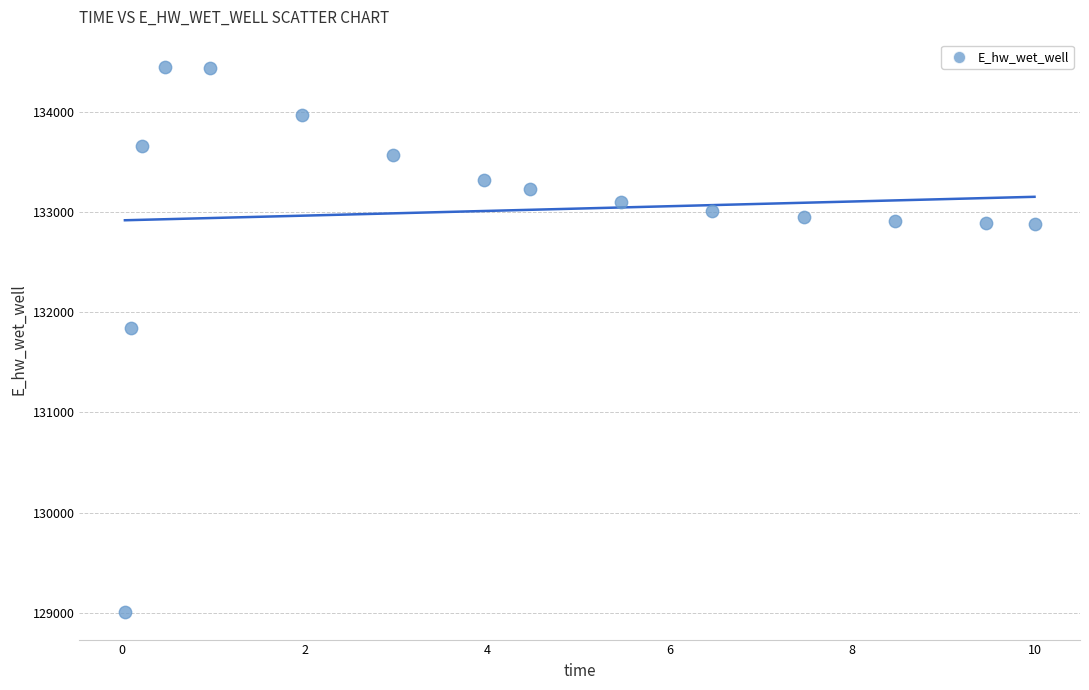

What Y value in the scatter plot is closest to 131726?

131844.4